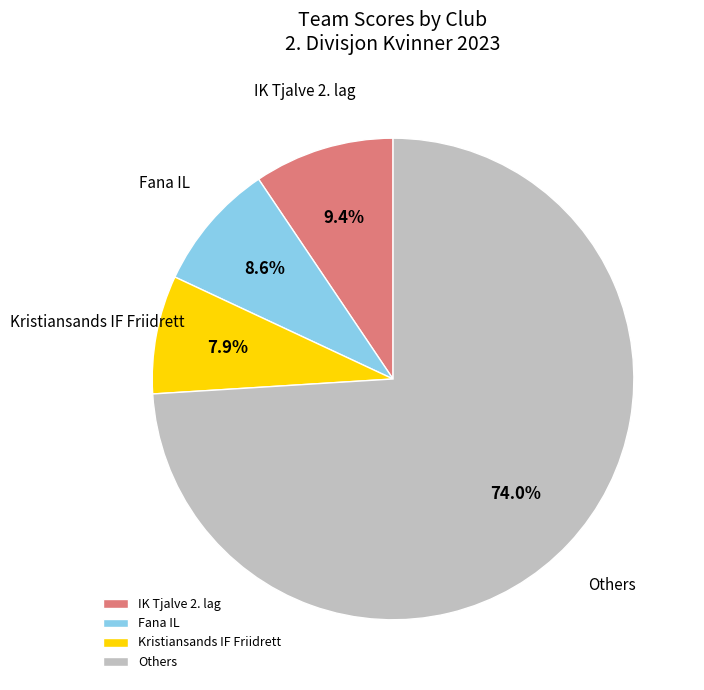

Which has a higher value, Kristiansands IF Friidrett or Fana IL?

Fana IL